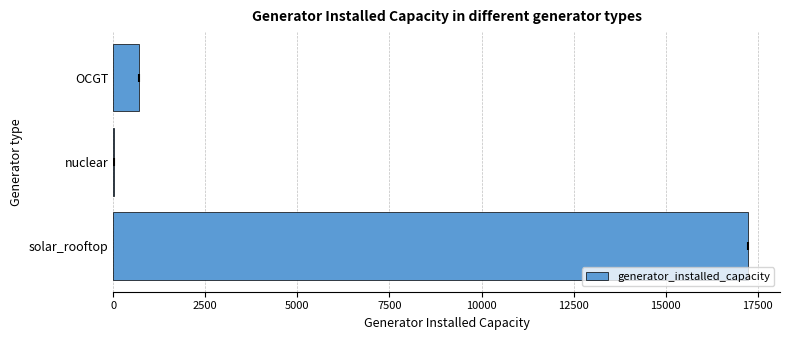

Reading bottom to top, list all the values displayed in this chart.

solar_rooftop=17239.1	nuclear=28.5	OCGT=690.3